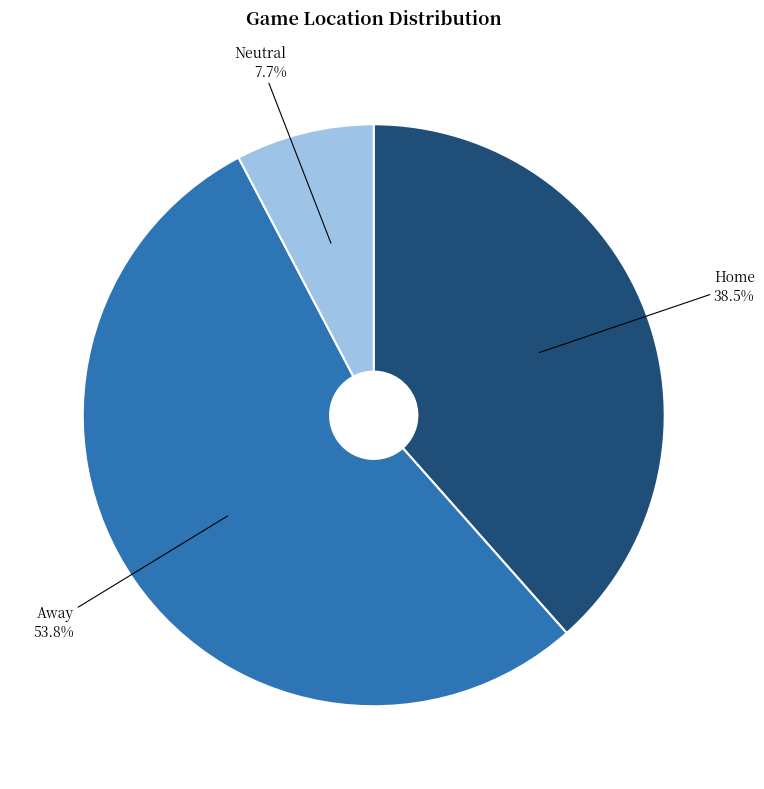

Count the number of slices in the pie.

3